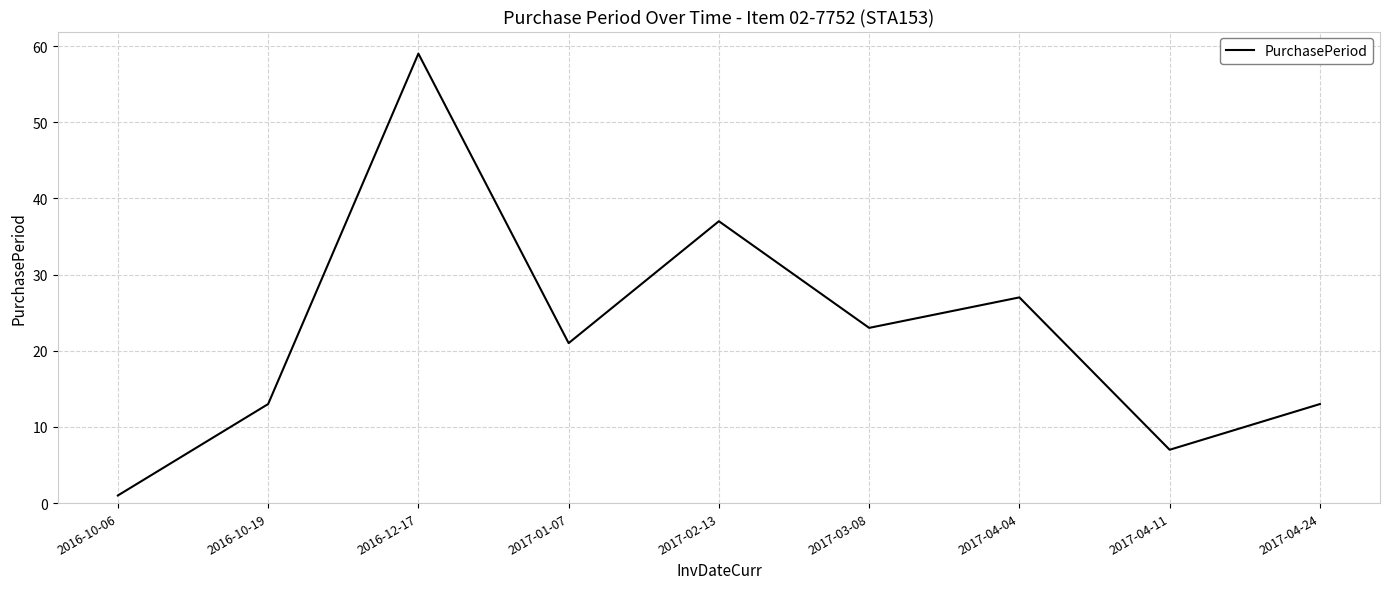

What value does the data have at 2017-01-07, to the nearest 5?

20